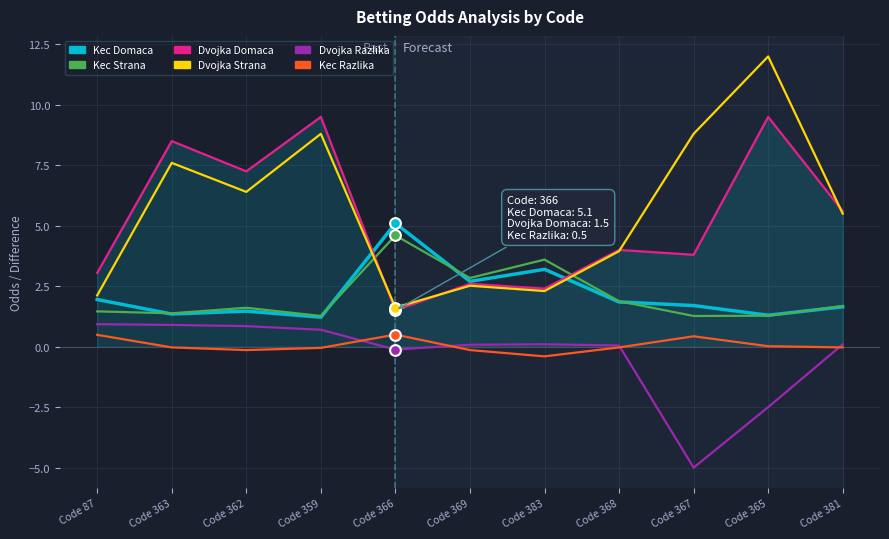

Which series has the largest total across all categories?

Dvojka Strana